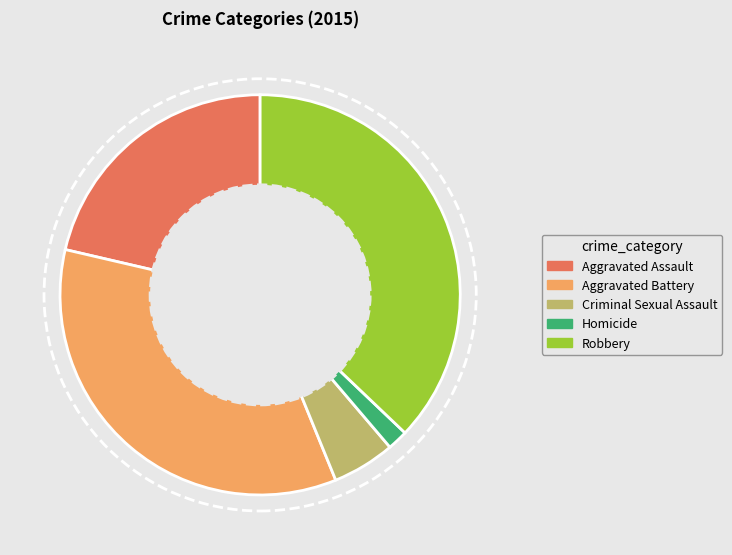

Combined, do Criminal Sexual Assault and Robbery account for over 50%?

No